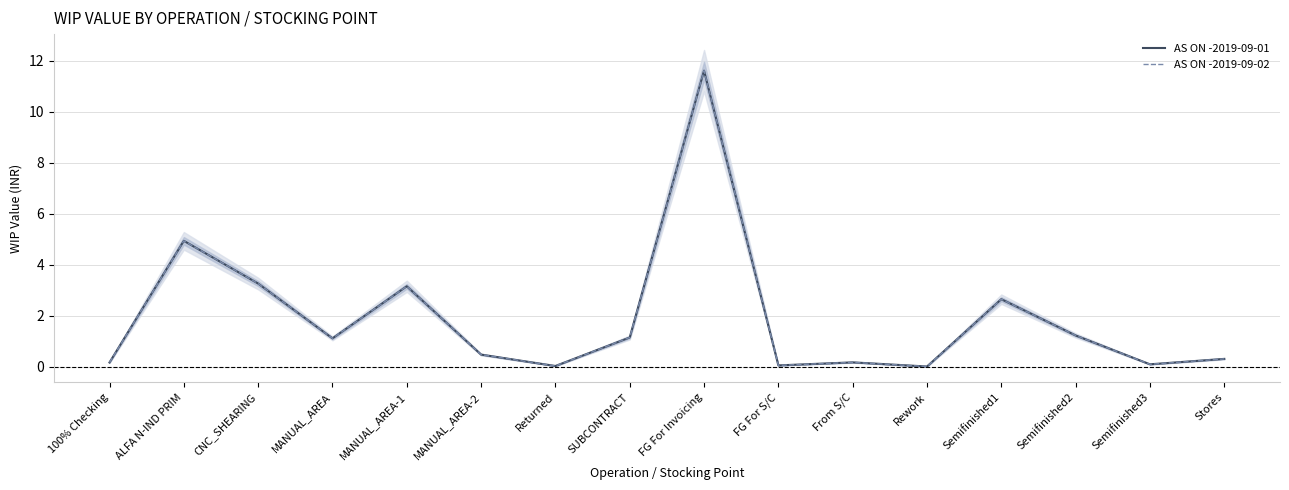

What is the label of the 6th point from the right?

From S/C